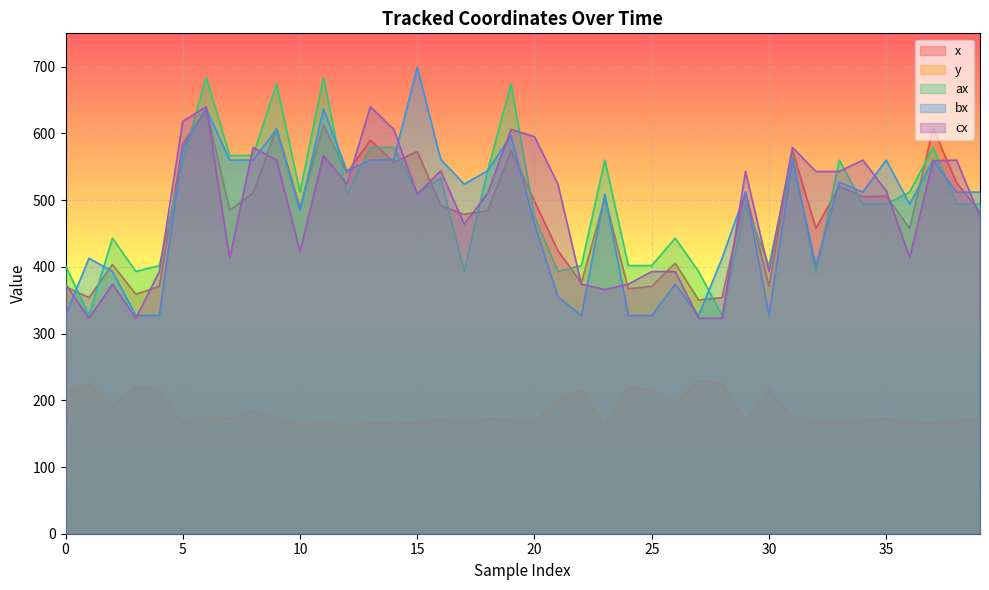

What is the difference between the maximum and minimum values in the bx series?

372.0